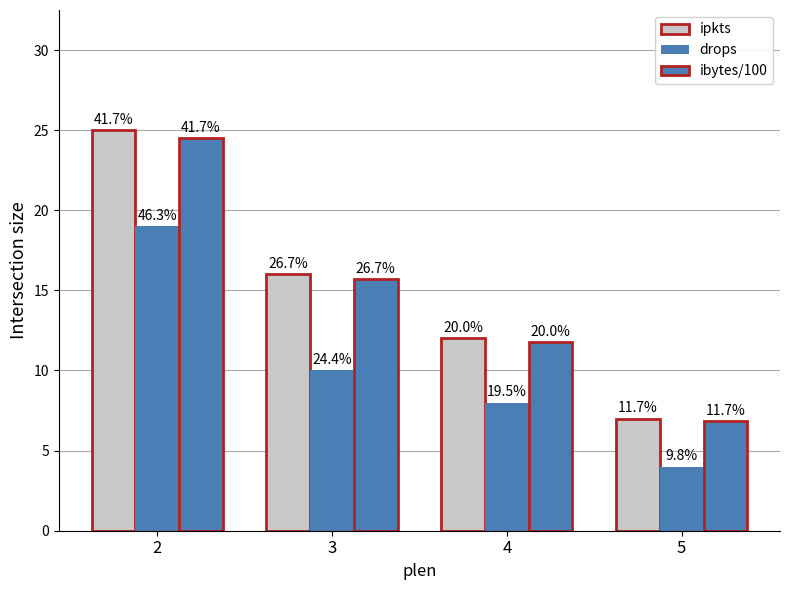

Reading left to right, transcribe all the data shown in this chart.

ipkts: 2=25.0	3=16.0	4=12.0	5=7.0
drops: 2=19.0	3=10.0	4=8.0	5=4.0
ibytes/100: 2=24.5	3=15.7	4=11.8	5=6.9